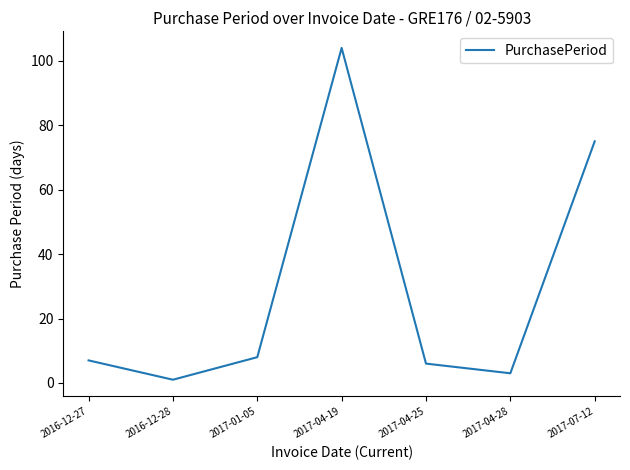

Which label corresponds to the smallest value in the chart?

2016-12-28